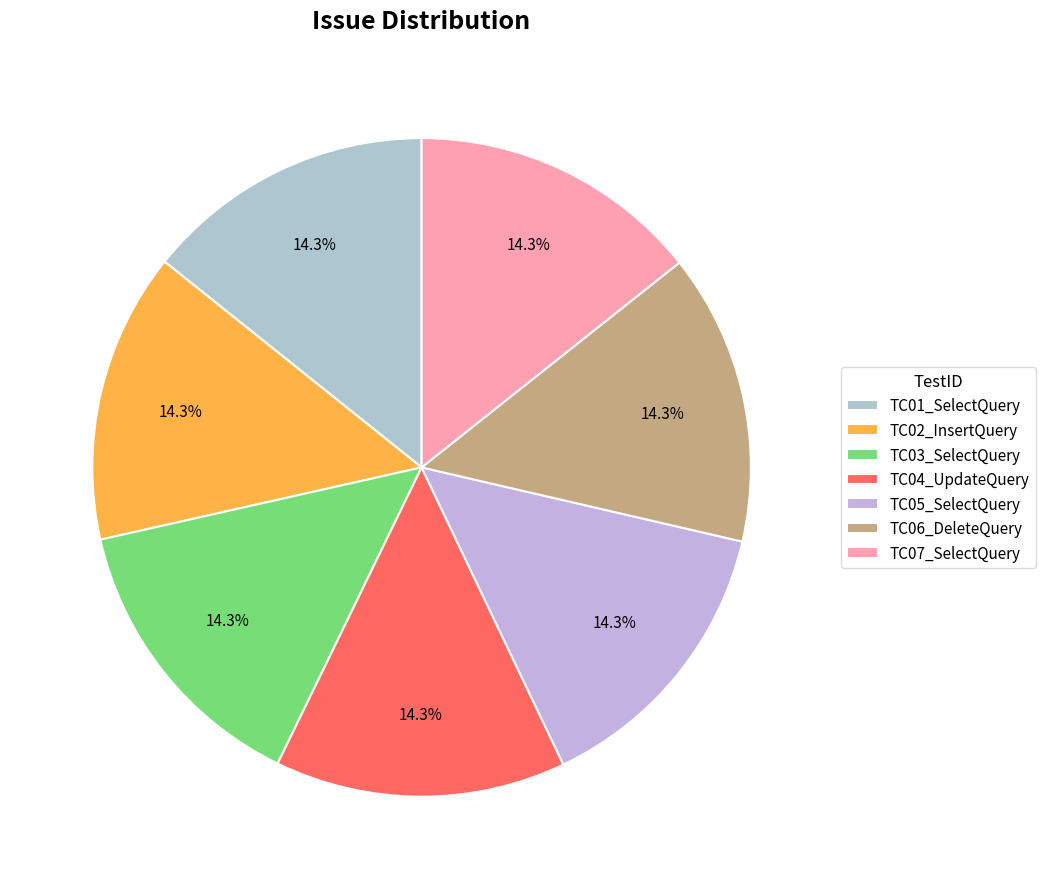

True or false: TC02_InsertQuery accounts for 14% of the total.

True